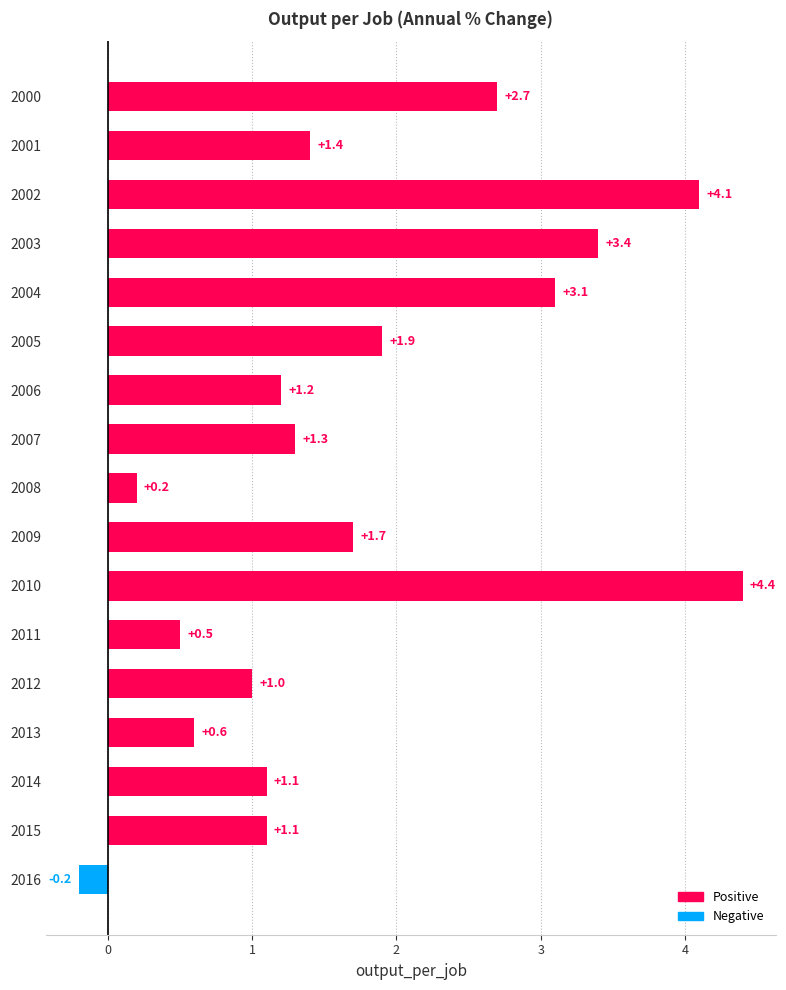

How many distinct data groups are displayed?

1